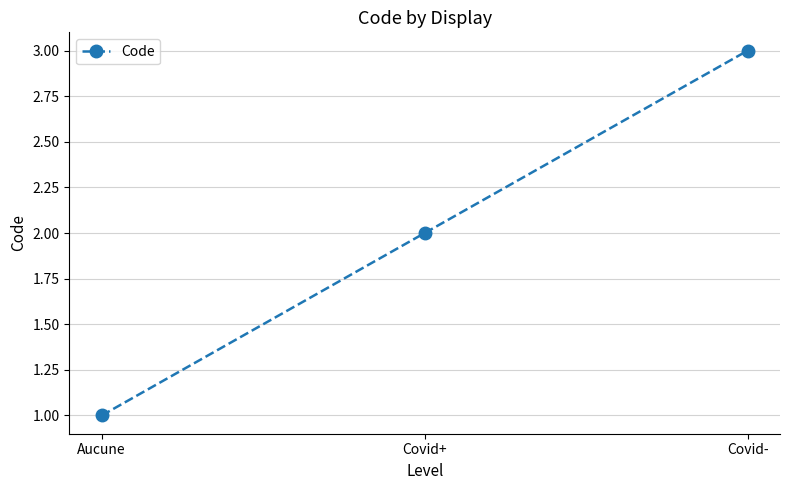

How many lines are shown in the chart?

1